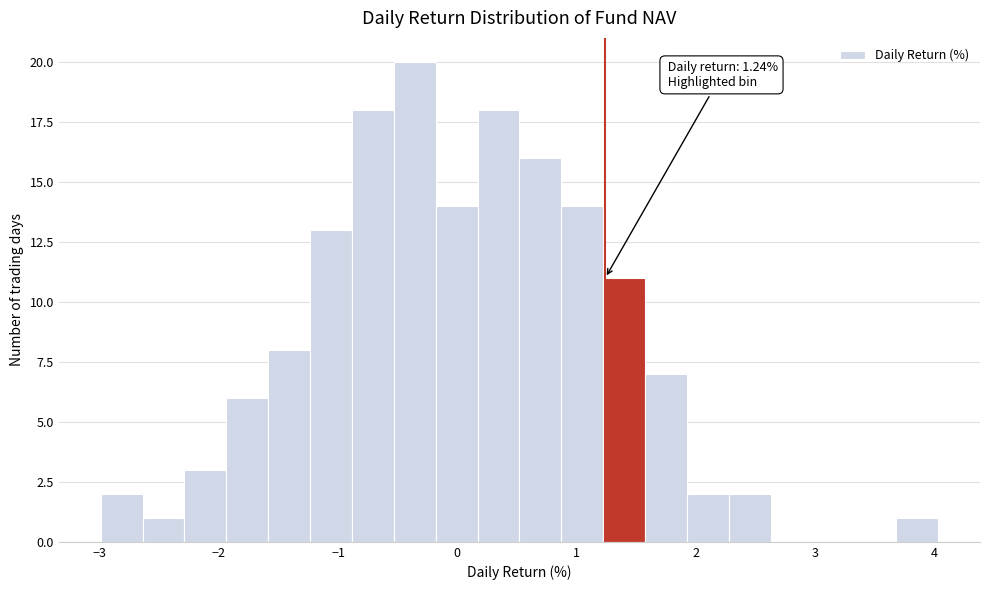

Around what value on the x-axis is the tallest bar? Give the approximate position of its centre, as read against the axis.

-0.4